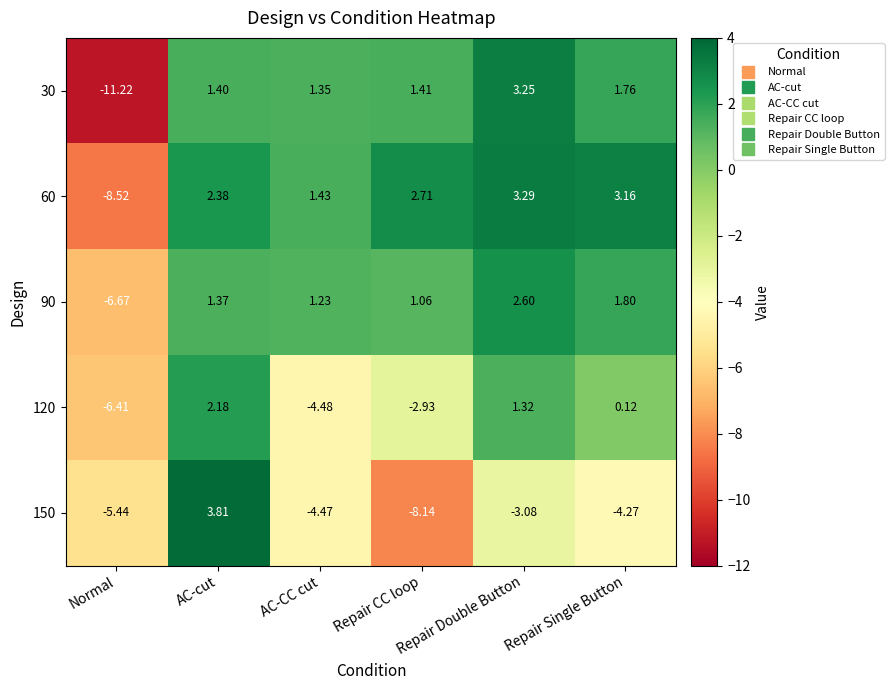

Which series changed the most between AC-cut and Repair Single Button?

150